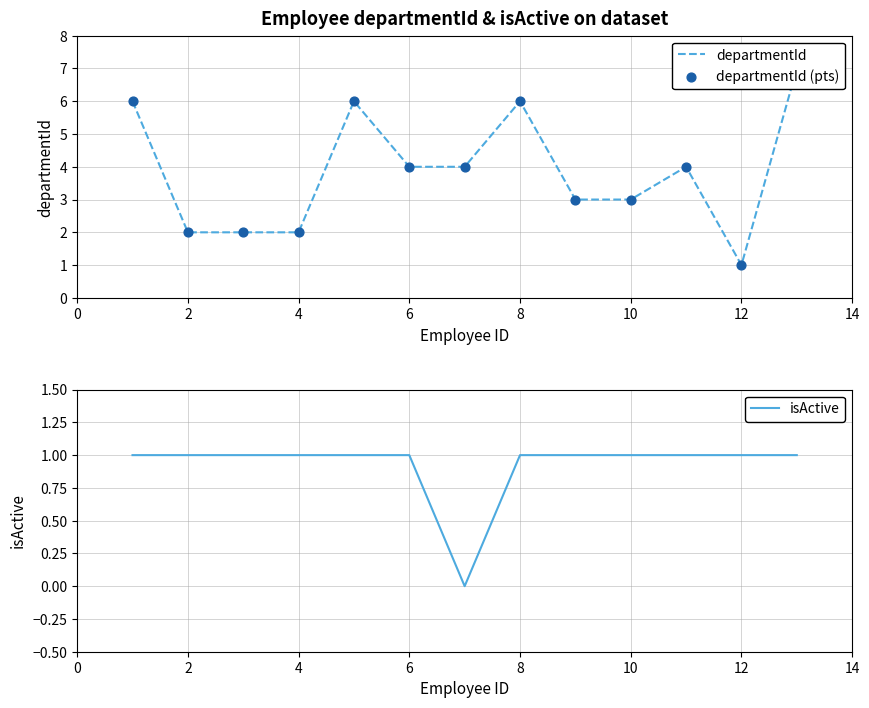

Which series has the largest total across all categories?

departmentId